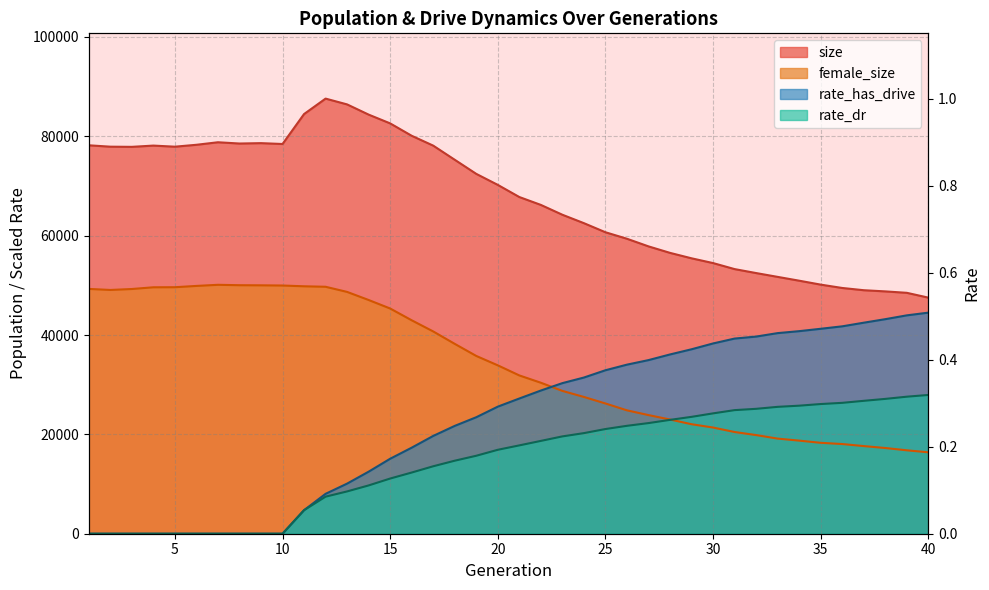

What is the spread (max minus min) of values at 38?

31526.0